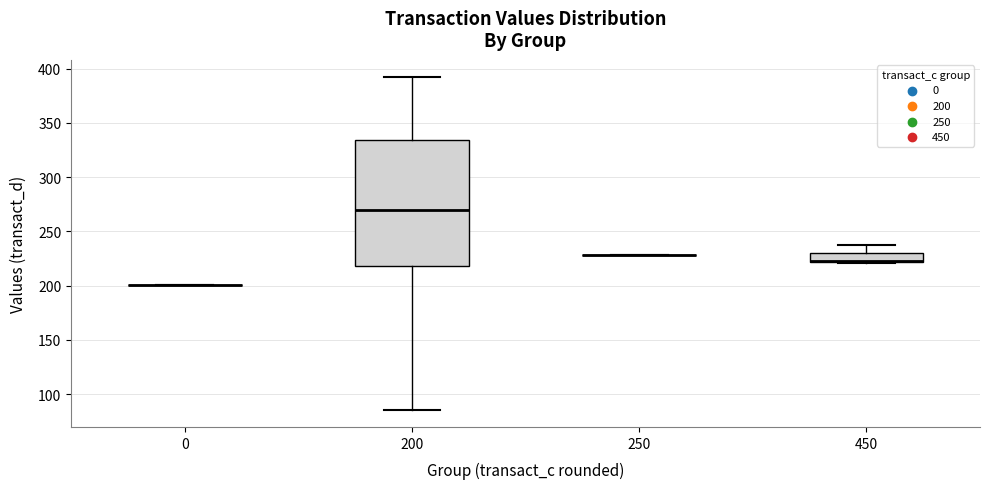

Reading left to right, read every box against the y-axis: the position of its median line, the range the box covers, and the ends of its whiskers. The values are not printed on the chart, so give them approximately, as read against the axis.

0: box collapsed to a line at 200, whiskers 200 to 200
200: median 270, box 220 to 335, whiskers 85 to 395
250: box collapsed to a line at 230, whiskers 230 to 230
450: median 220 (drawn on the box's lower edge), box 220 to 230, whiskers 220 to 240